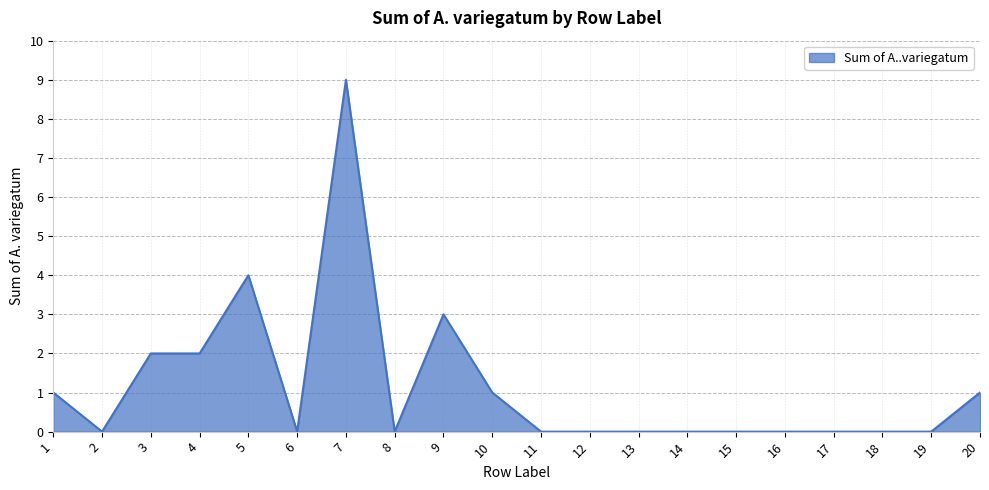

What is the maximum value shown in the chart?

9